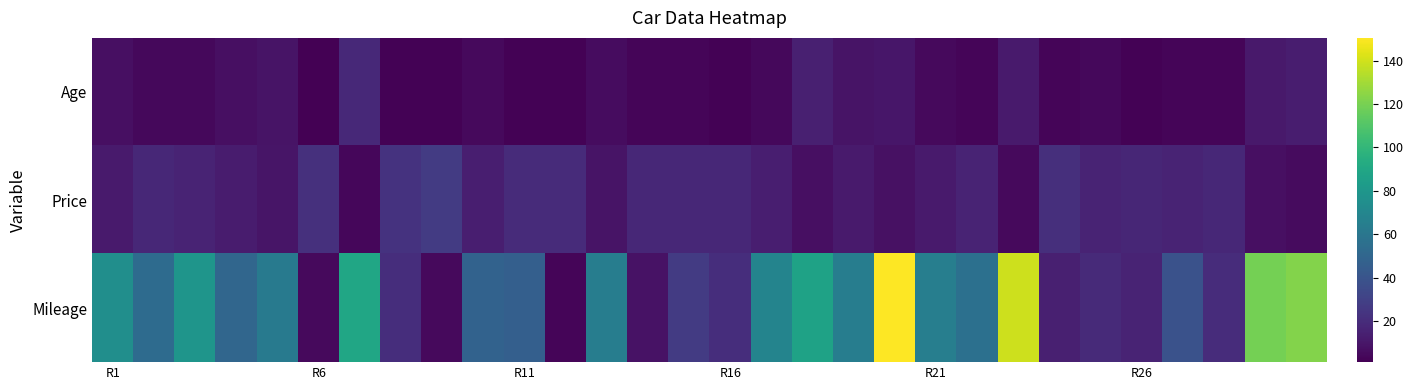

Rank the series by their average value, from lowest to highest.

Age, Price, Mileage